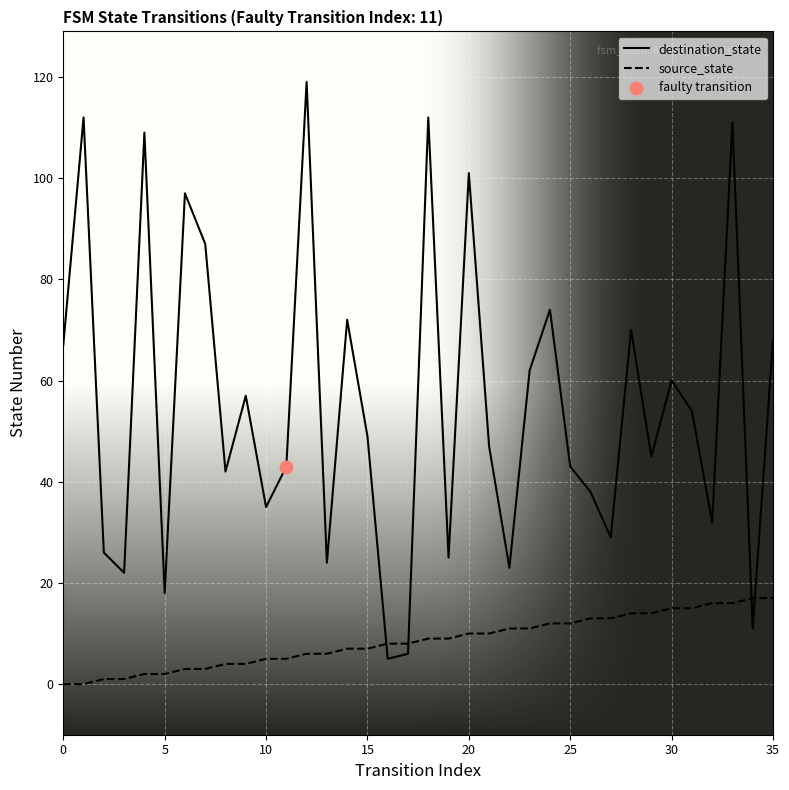

Which series has the largest total across all categories?

destination_state